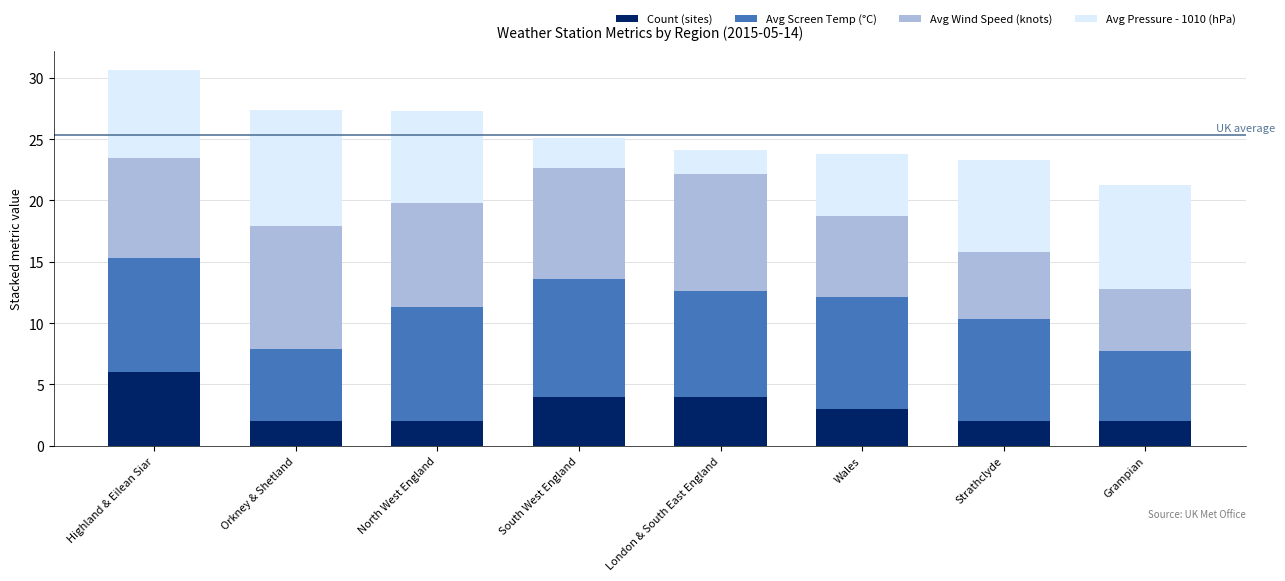

At which category is the sum across all series the highest?

Highland & Eilean Siar